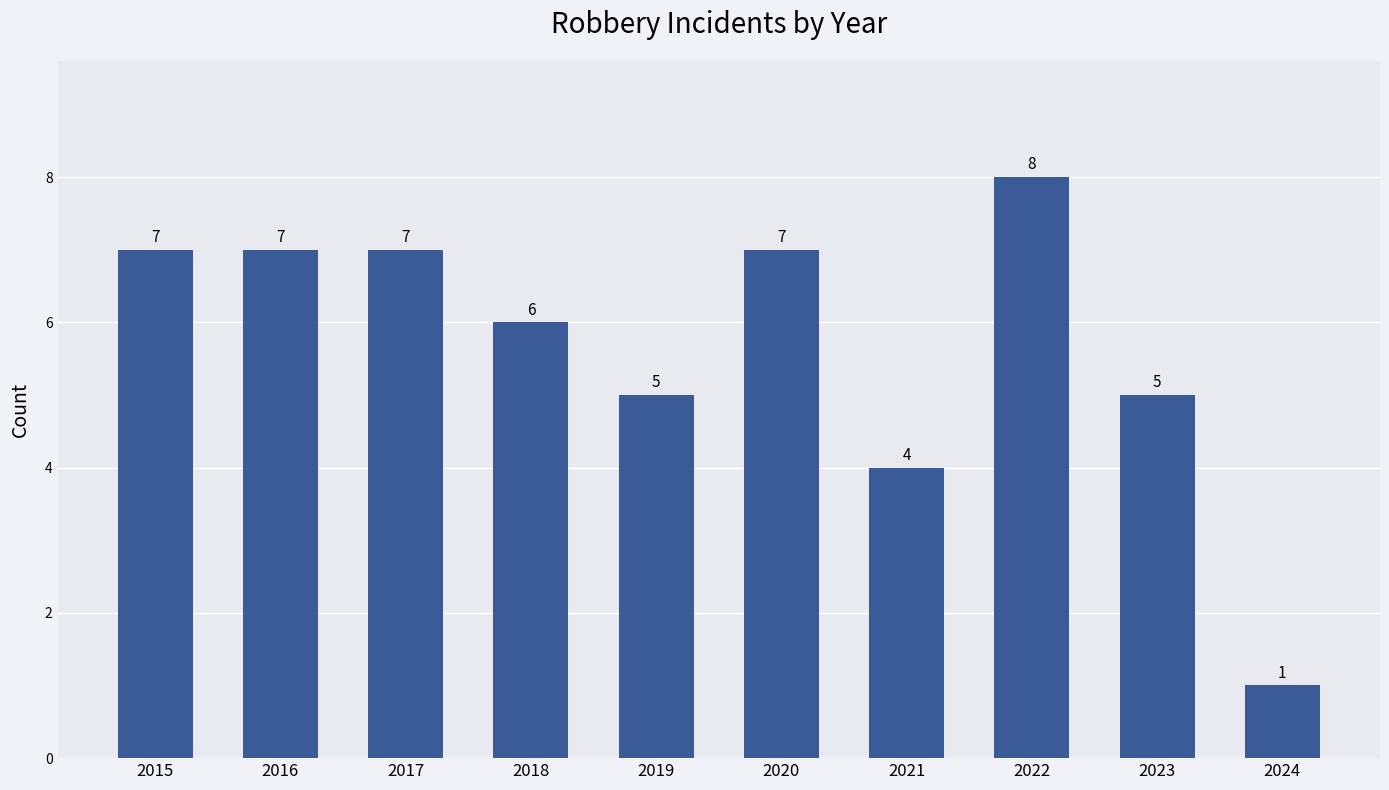

Which category has the highest value across all series?

2022